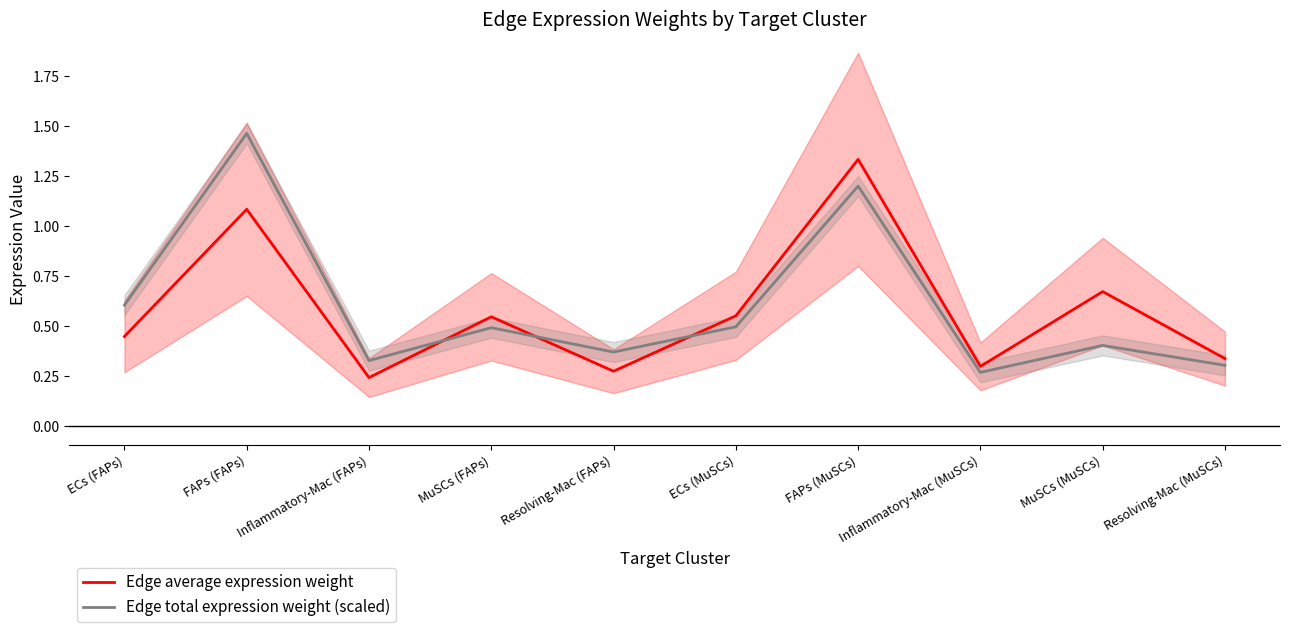

What is the label of the 9th point from the right?

FAPs (FAPs)